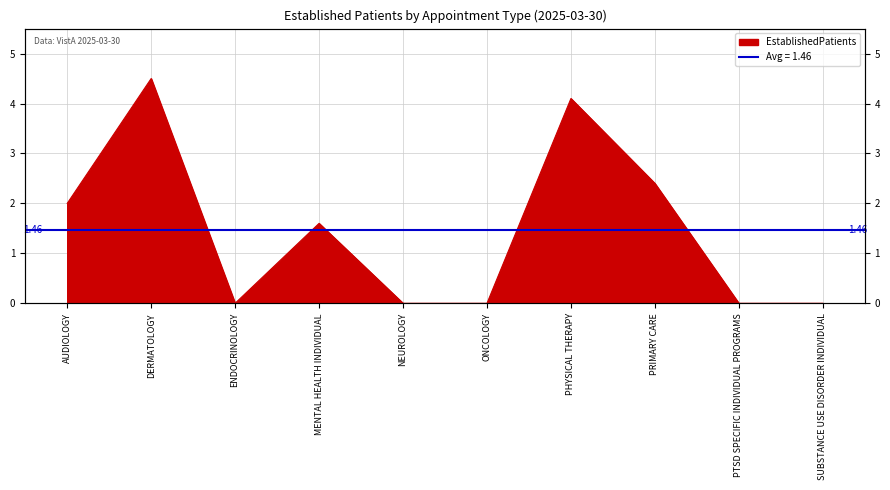

What is the value of the 8th point from the left?

2.4